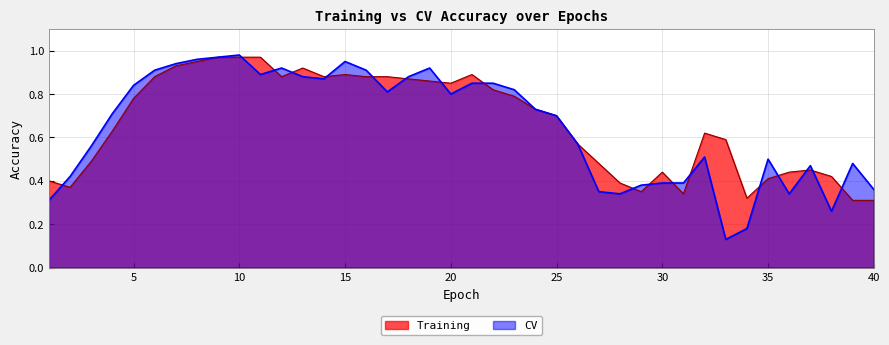

What is the value of the CV point at the 28th from the left?

0.3